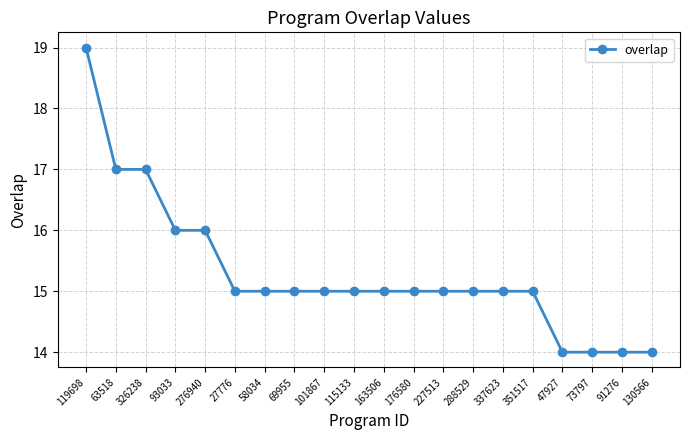

The chart shows a value of 5 at 130566. True or false?

False